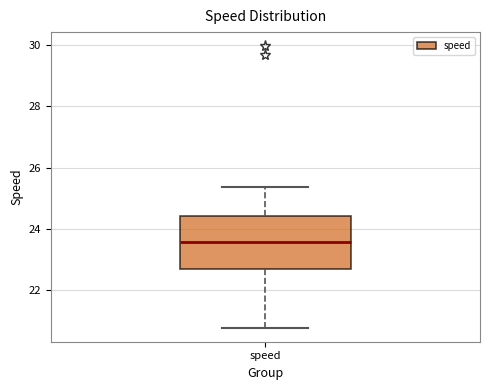

Transcribe this box plot: give where the median line is, the range the box spans, and where the two whiskers end, as read against the y-axis. The values are not printed on the chart, so give them approximately, as read against the axis.

median 23.6, box 22.6 to 24.4, whiskers 20.8 to 25.4